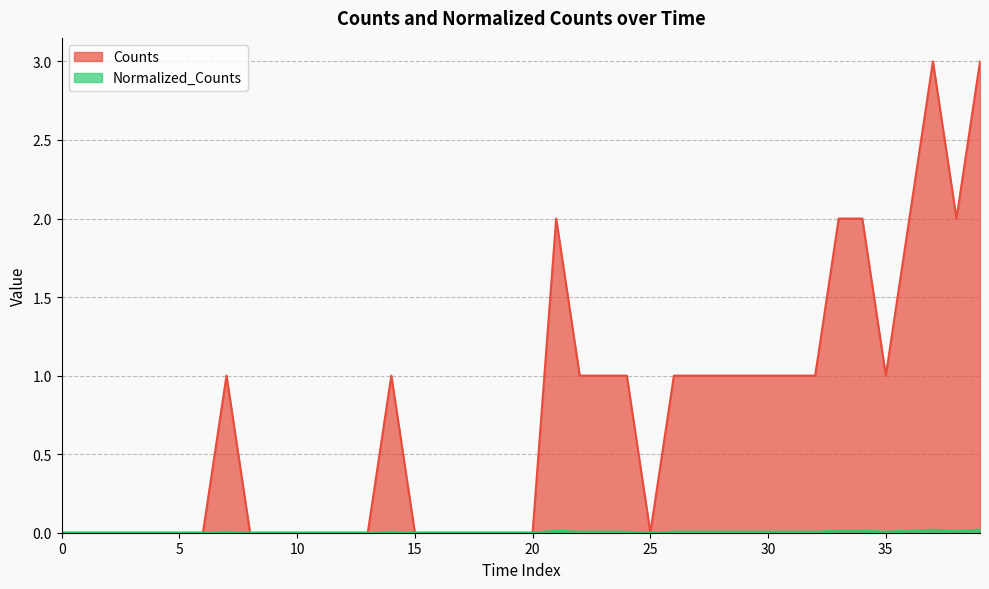

How many positive values does the Counts series have?

20